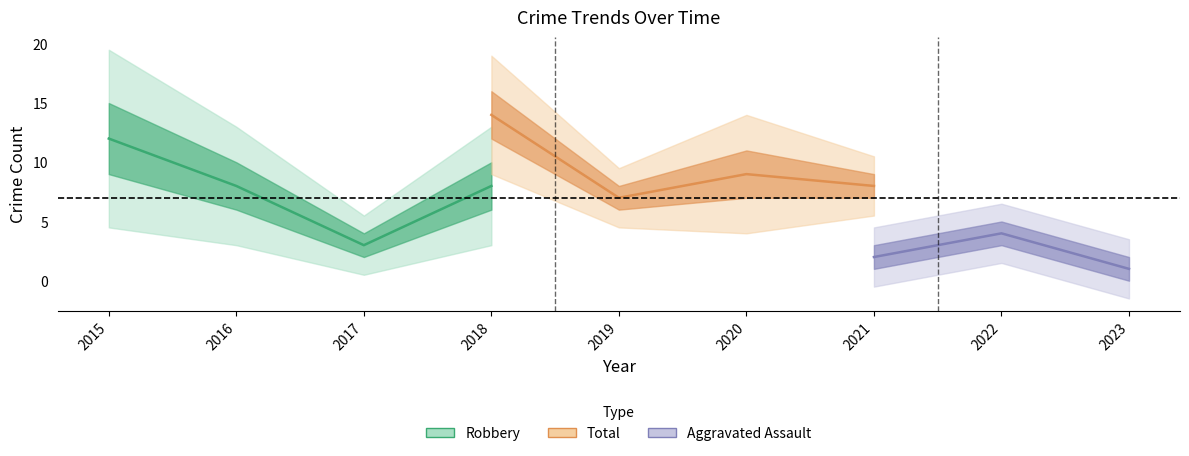

Between 2021 and 2023, which is larger?

2021